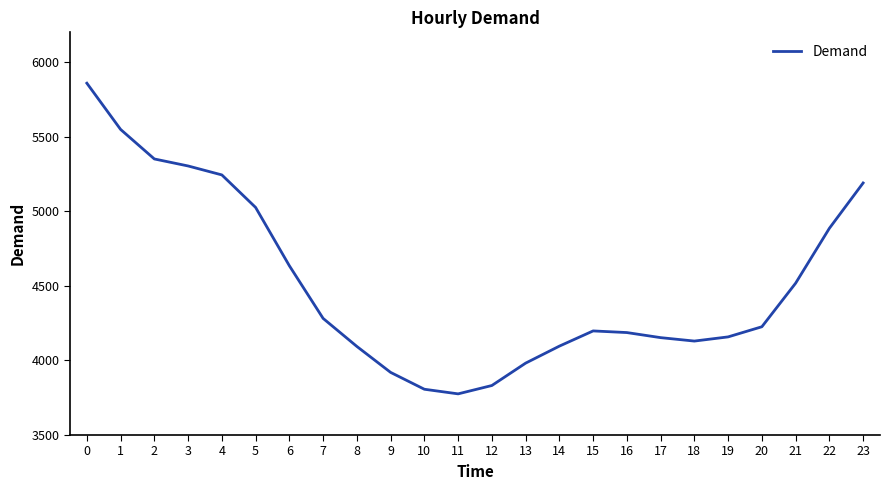

Approximately how many times larger is the value at 8 compared to 23?

0.8